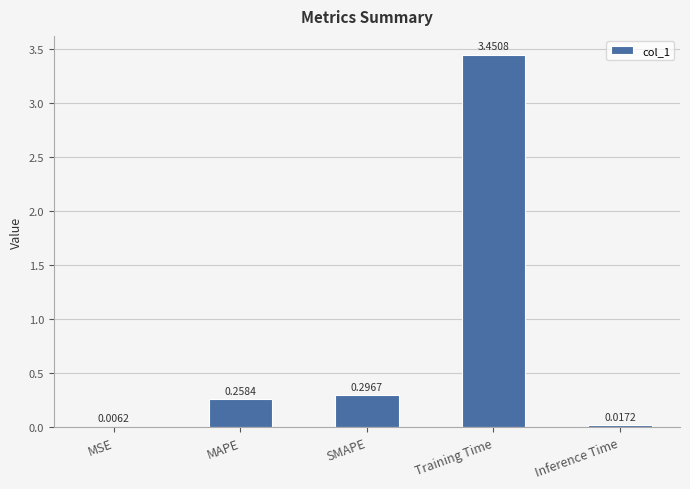

Which category has the highest value across all series?

Training Time